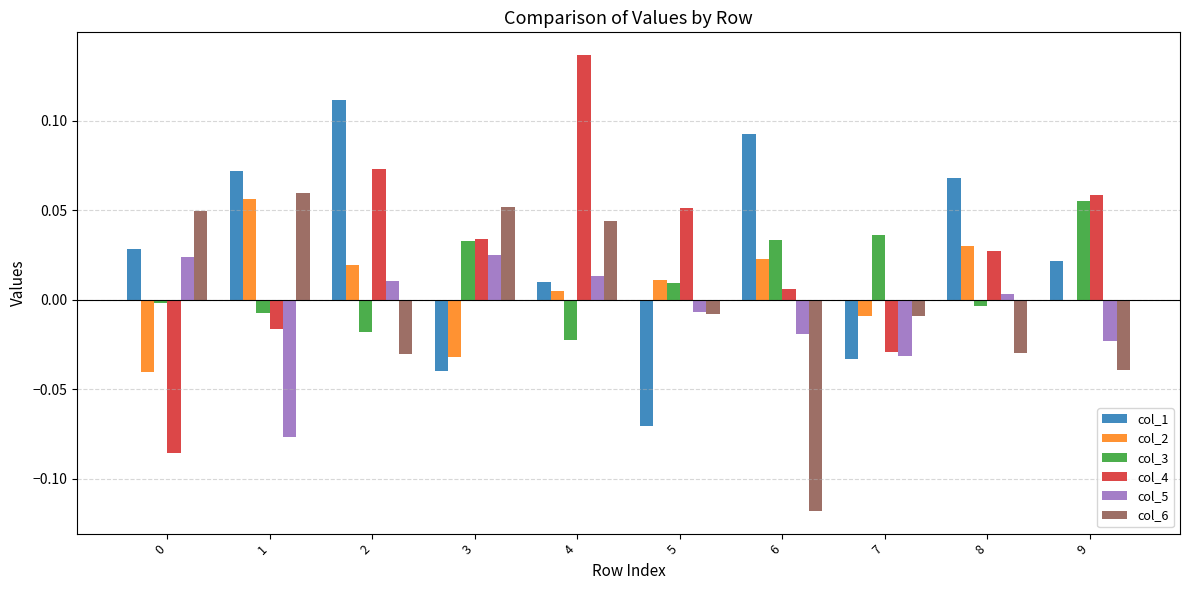

The value of col_3 at 7 is 0.1. True or false?

False